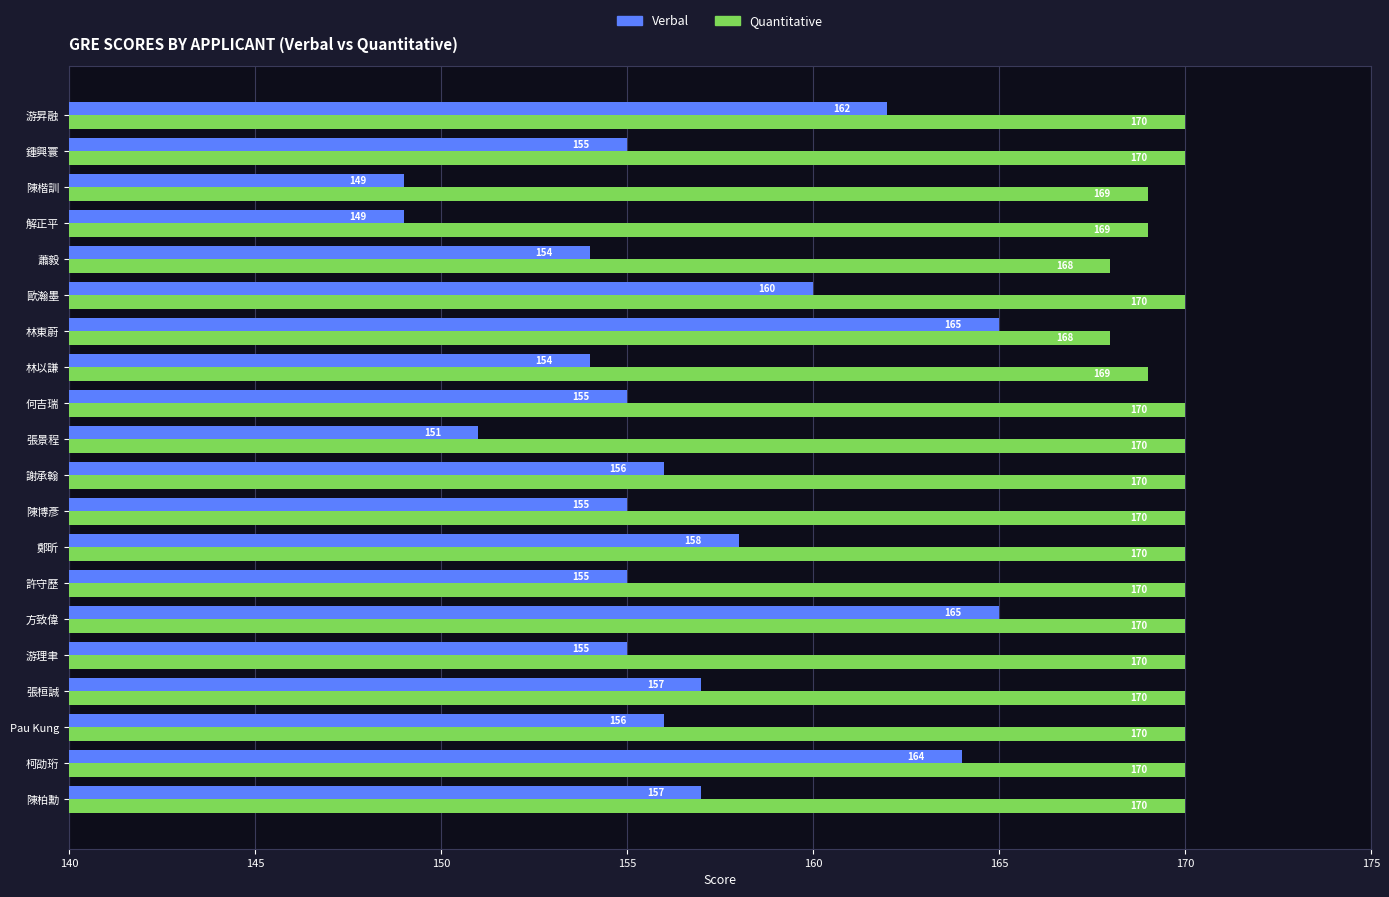

The Verbal series shows 164 at 柯劭珩. True or false?

True